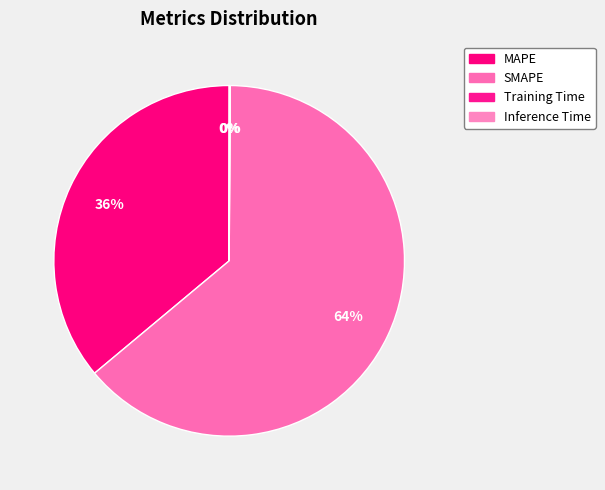

True or false: MAPE accounts for 36% of the total.

True